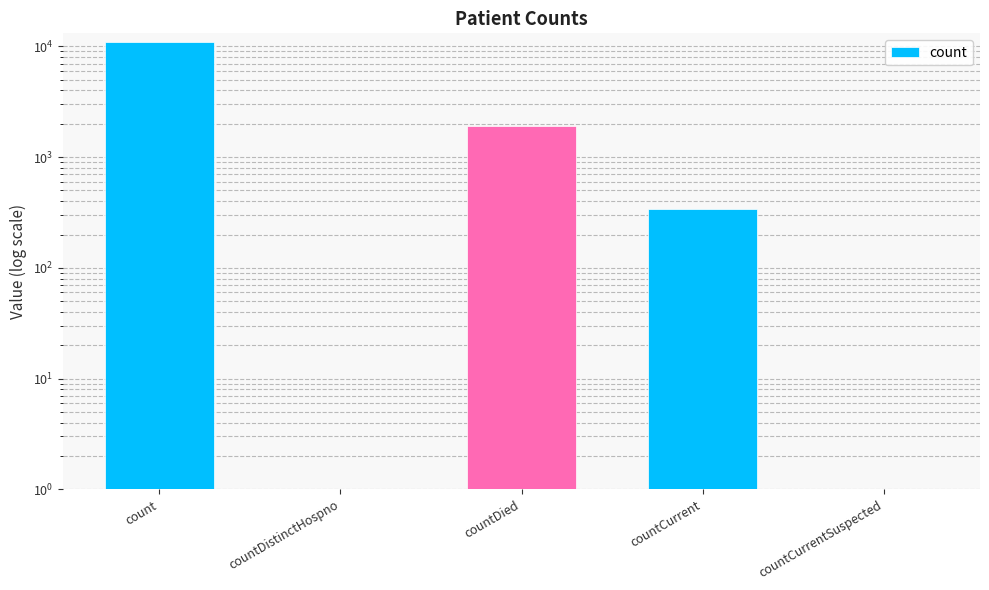

How many data points are less than 342?

2